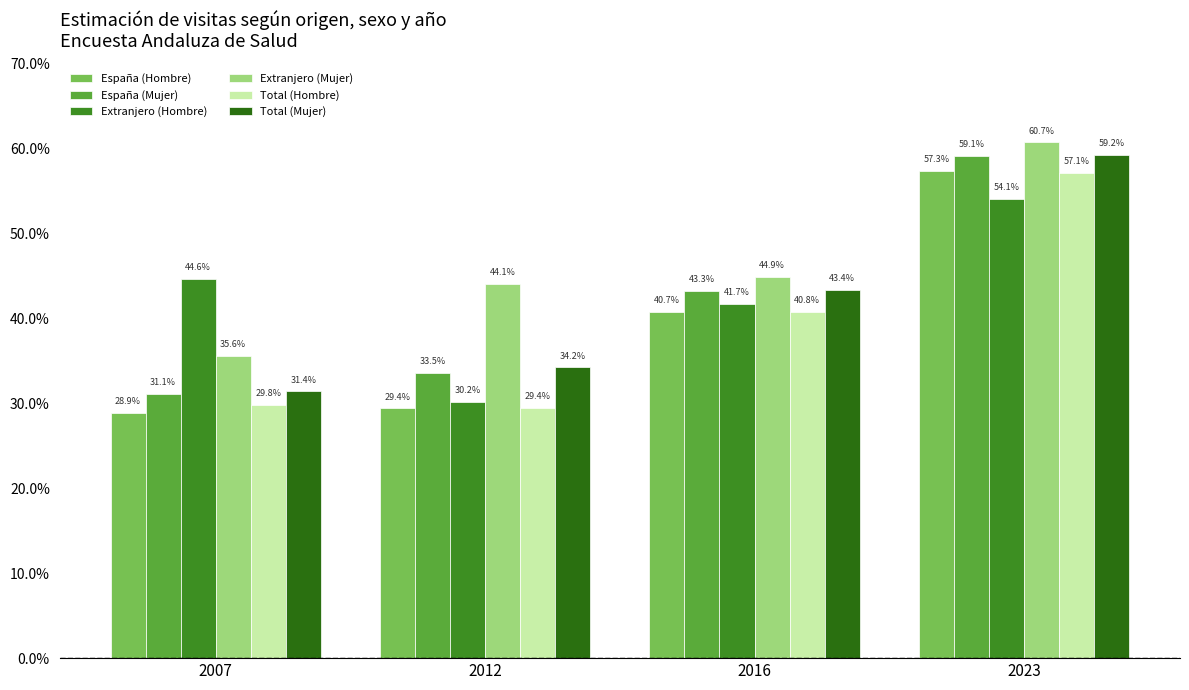

Which series has the largest range (max minus min)?

España (Hombre)